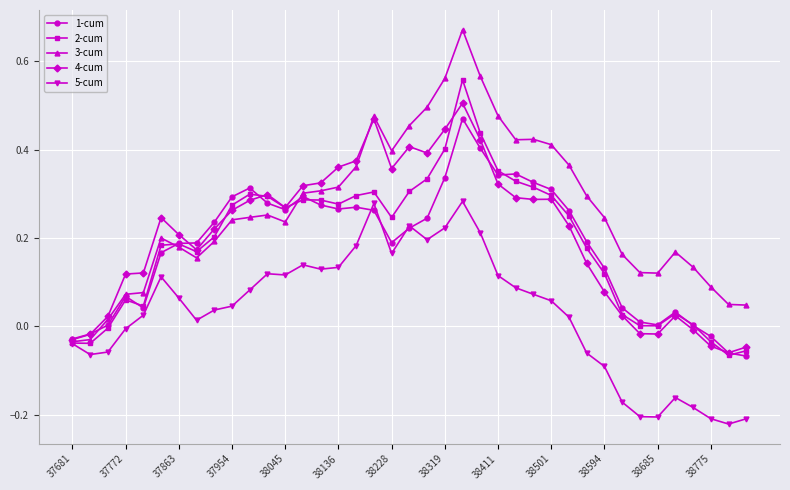

How many categories are shown in the chart?

39